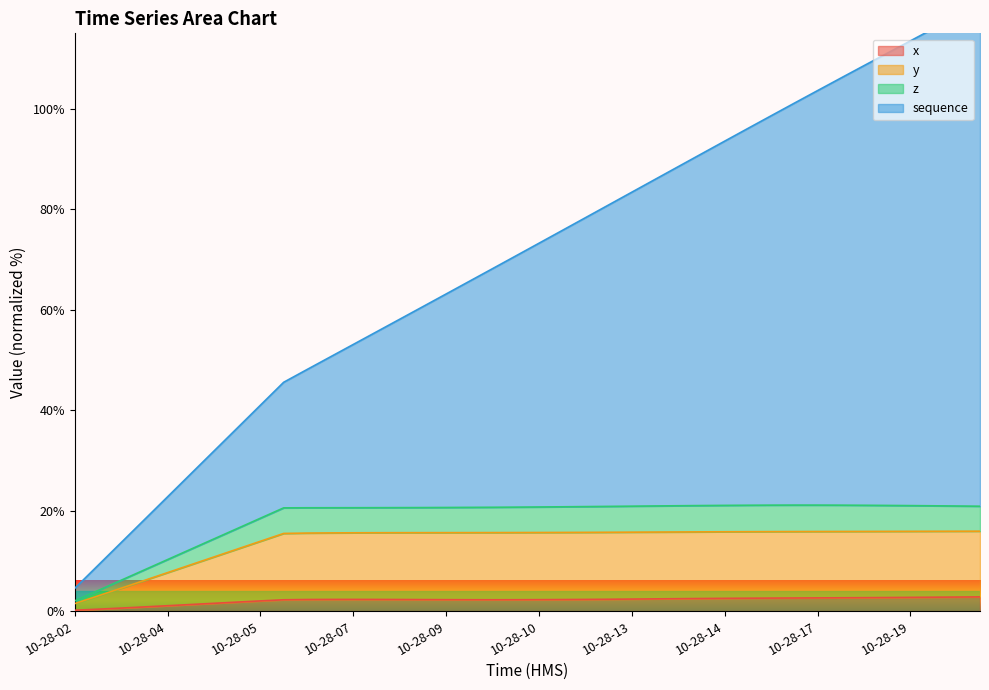

True or false: y and x cross at least once.

False